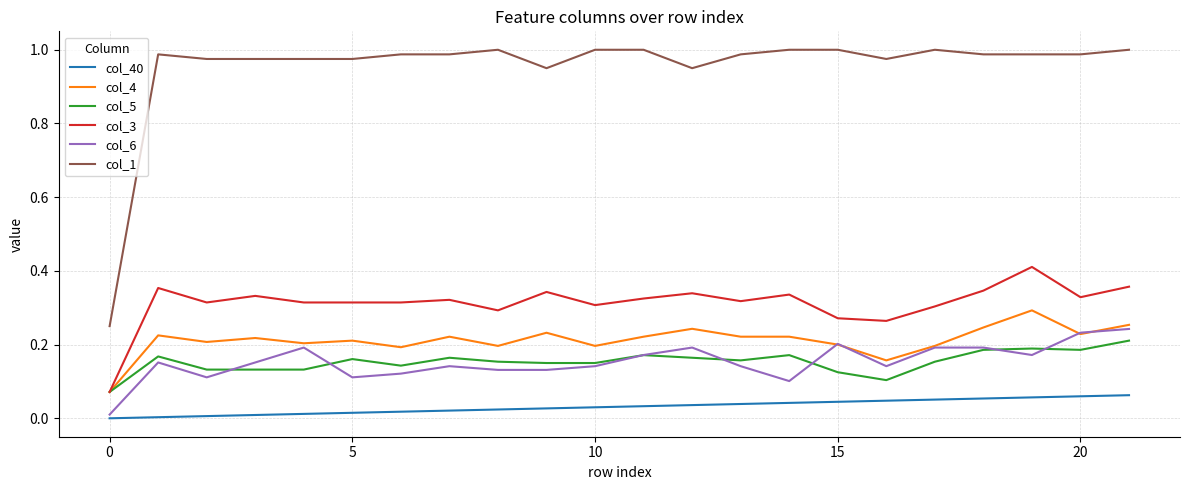

Which series has the largest total across all categories?

col_1